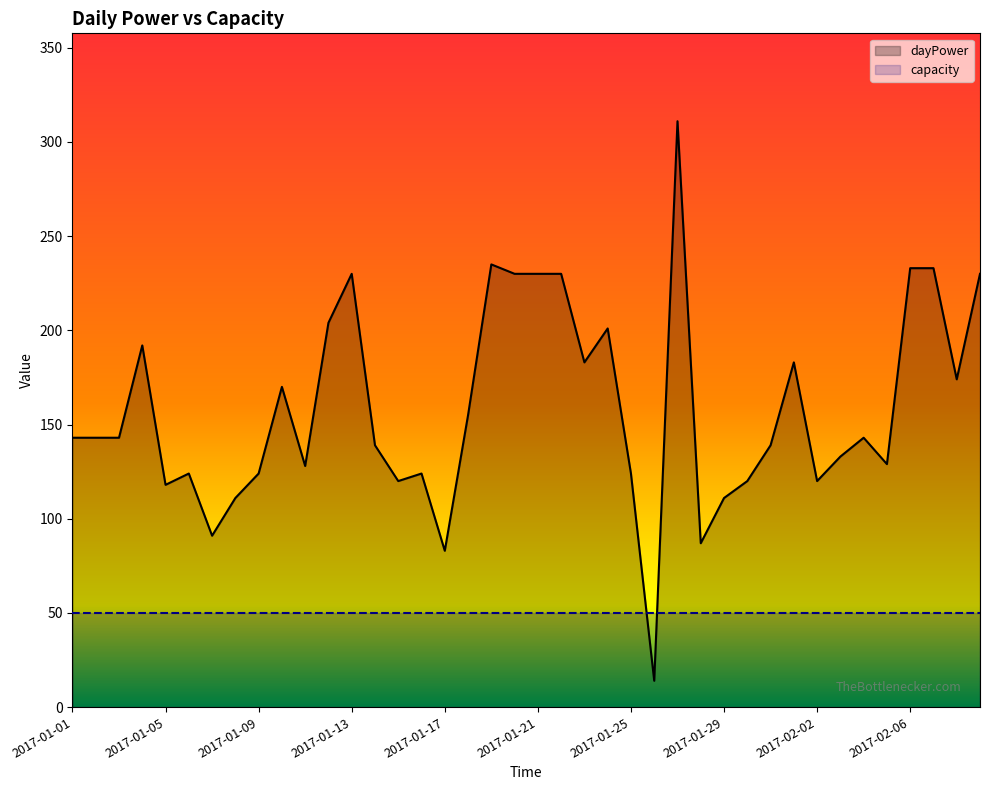

What is the minimum value shown in the chart?

14